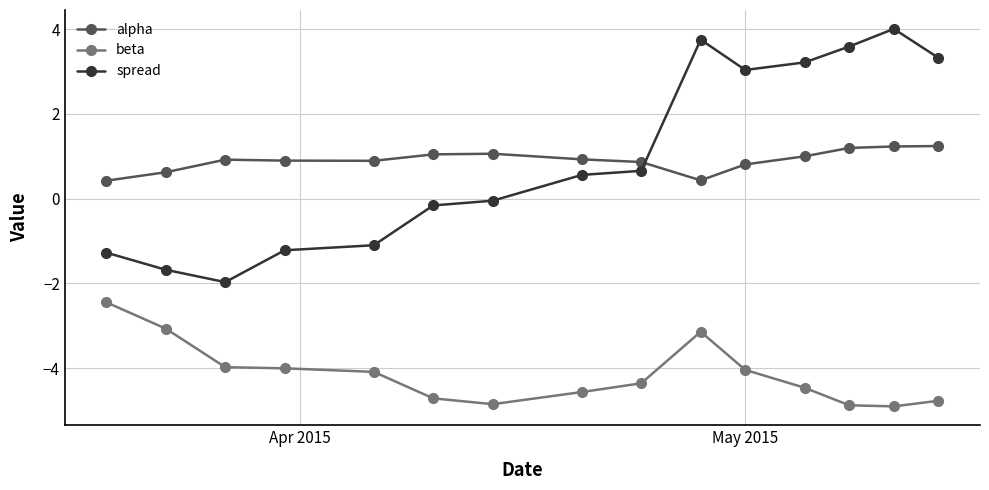

What is the smallest value displayed?

-4.9